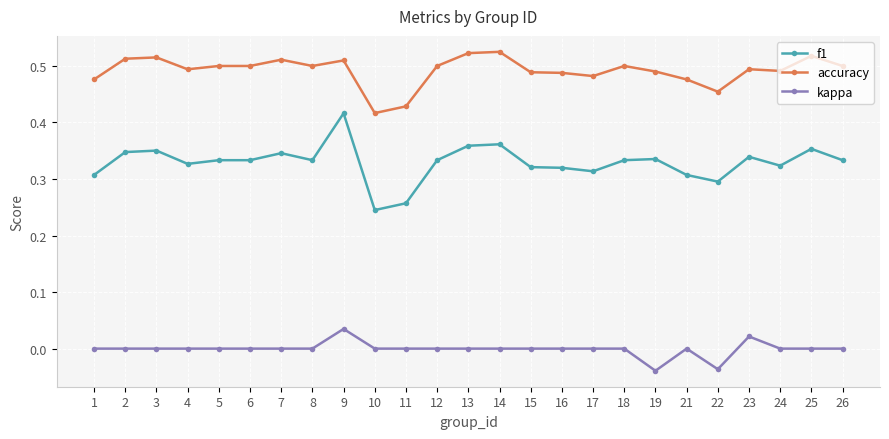

True or false: accuracy and kappa intersect in this chart.

False